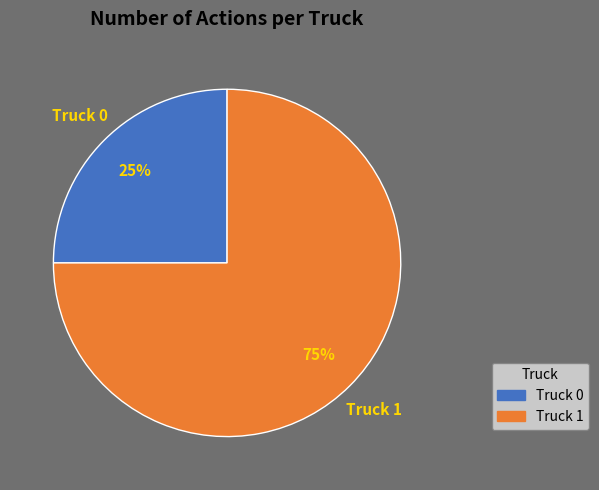

Which slice is the smallest?

Truck 0